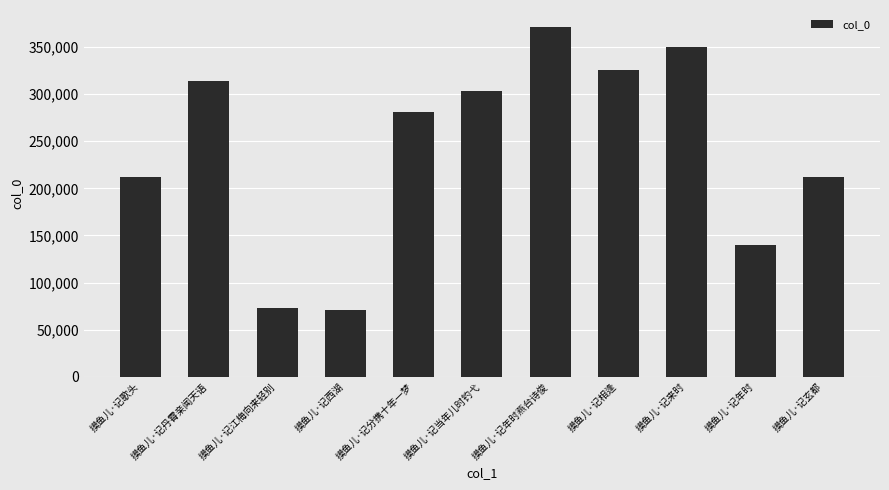

Between 摸鱼儿·记年时燕台诗俊 and 摸鱼儿·记歌头, which is larger?

摸鱼儿·记年时燕台诗俊